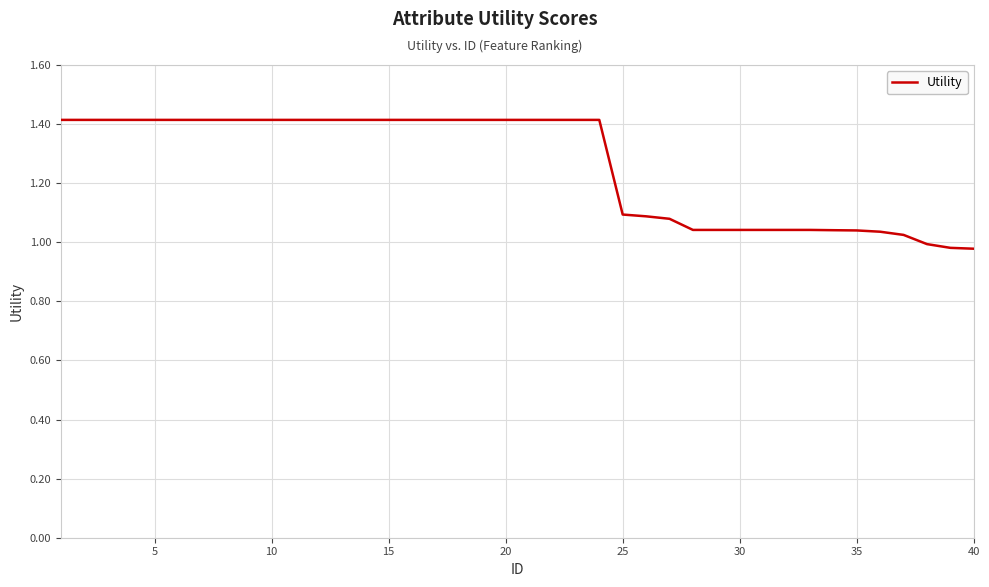

What is the maximum value shown in the chart?

1.4